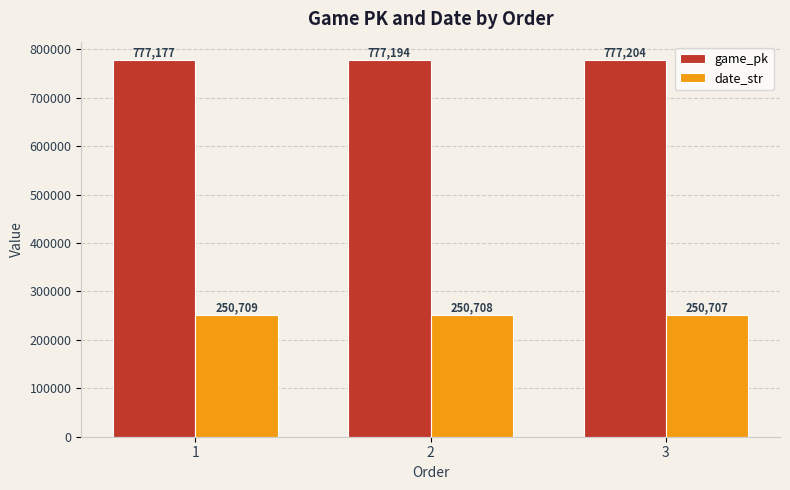

Rank the series by their maximum value, from lowest to highest.

date_str, game_pk